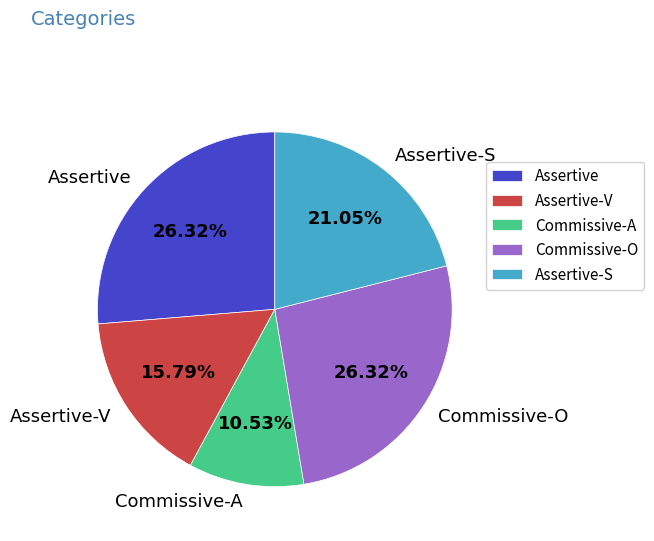

To the nearest percent, what is the combined percentage of Assertive and Assertive-V?

42%